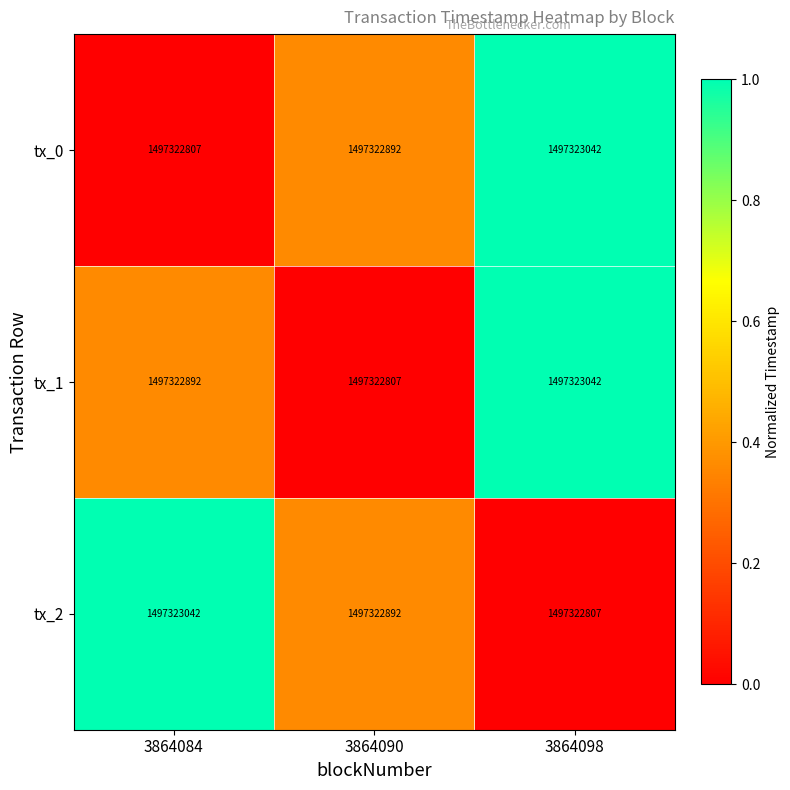

Which series has the largest total across all categories?

tx_0